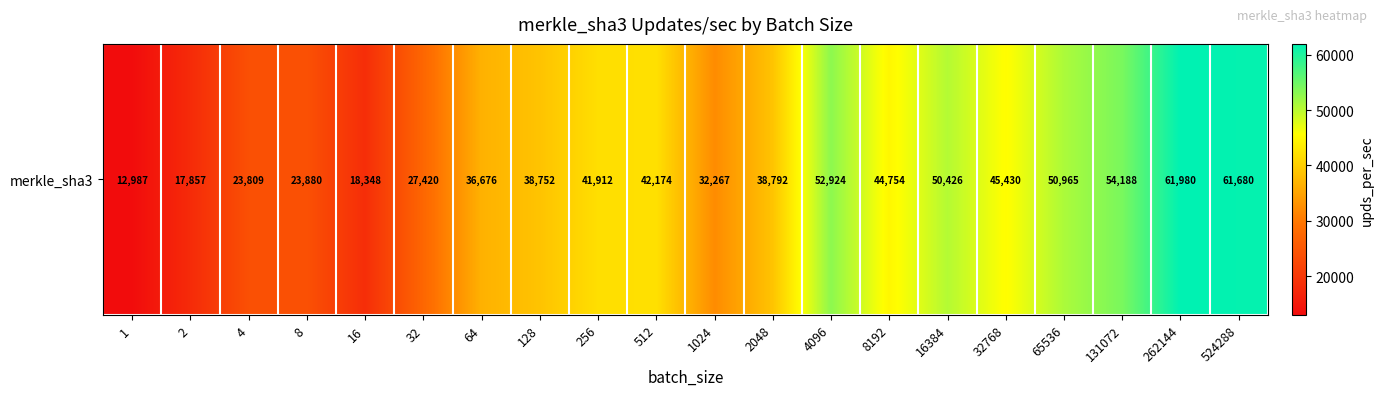

True or false: the data shows 23880 at 8.

True